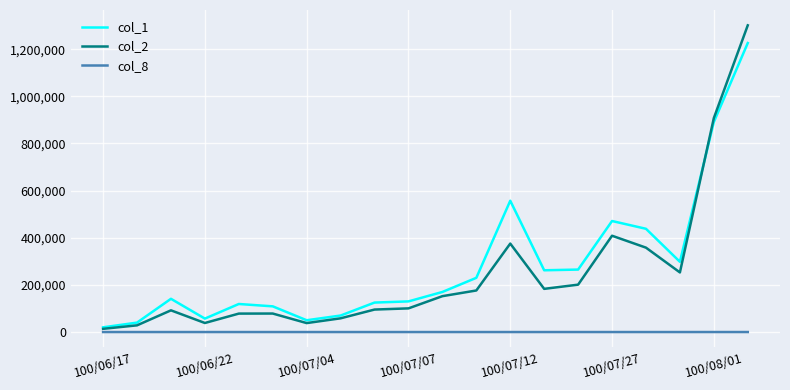

Which series has the largest range (max minus min)?

col_2